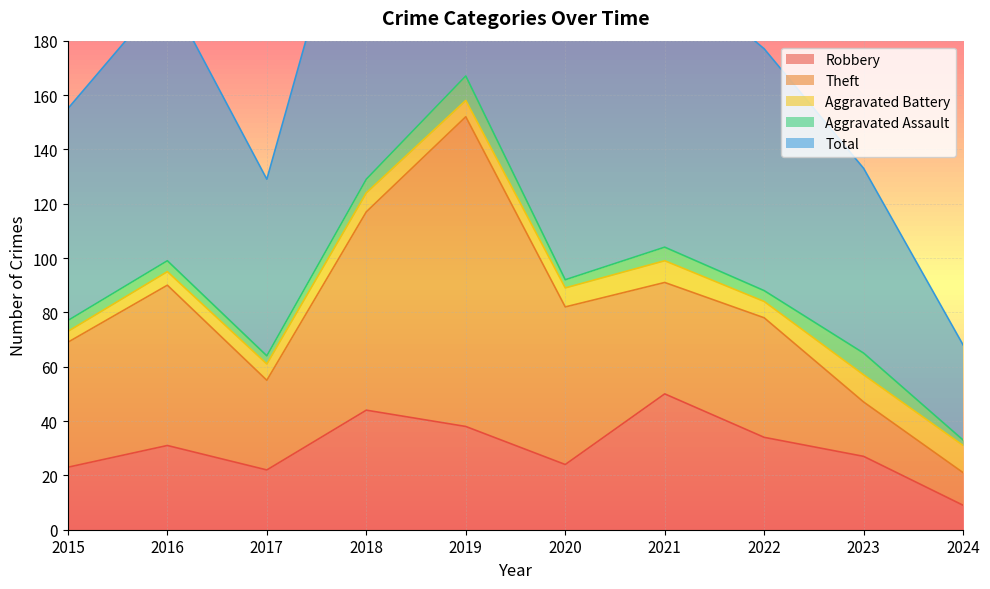

True or false: Theft and Total cross at least once.

False